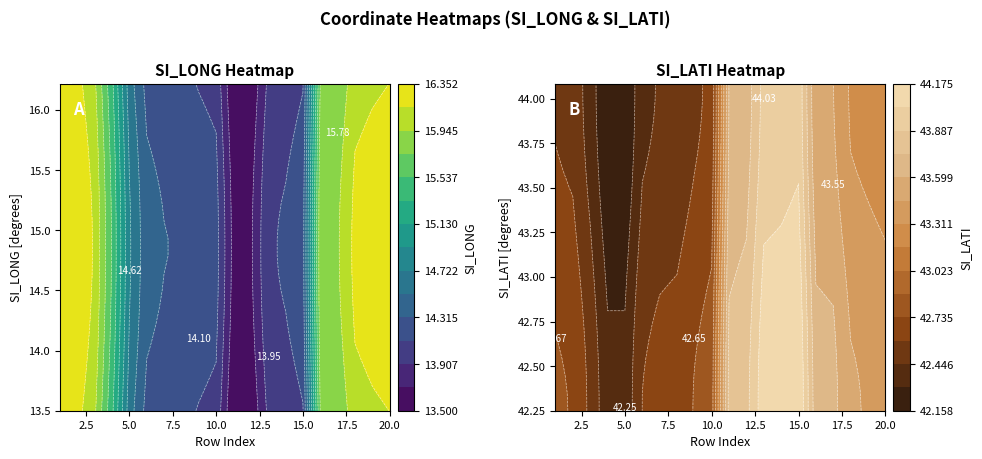

How many values in the 18 series are below 43?

1